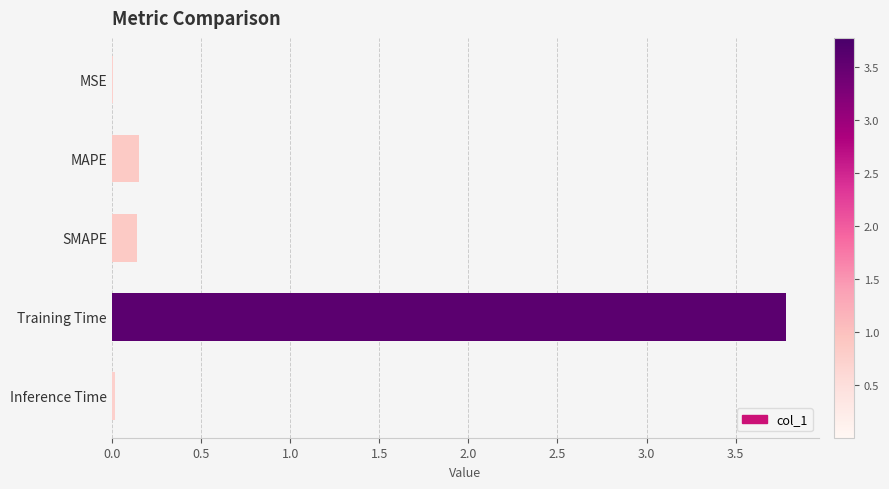

Which category has the highest value across all series?

Training Time